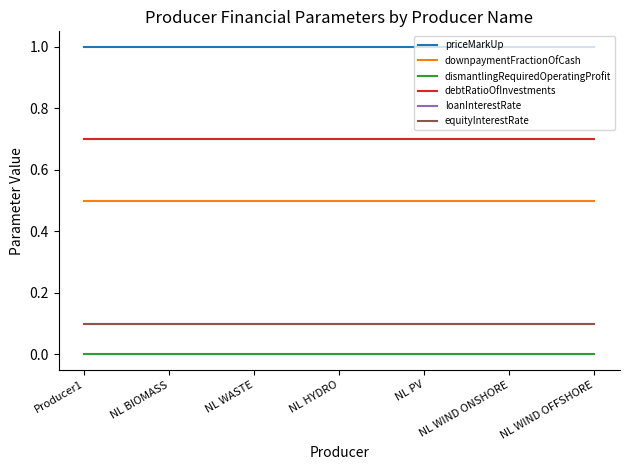

Is this an area chart (filled region under the line)?

No